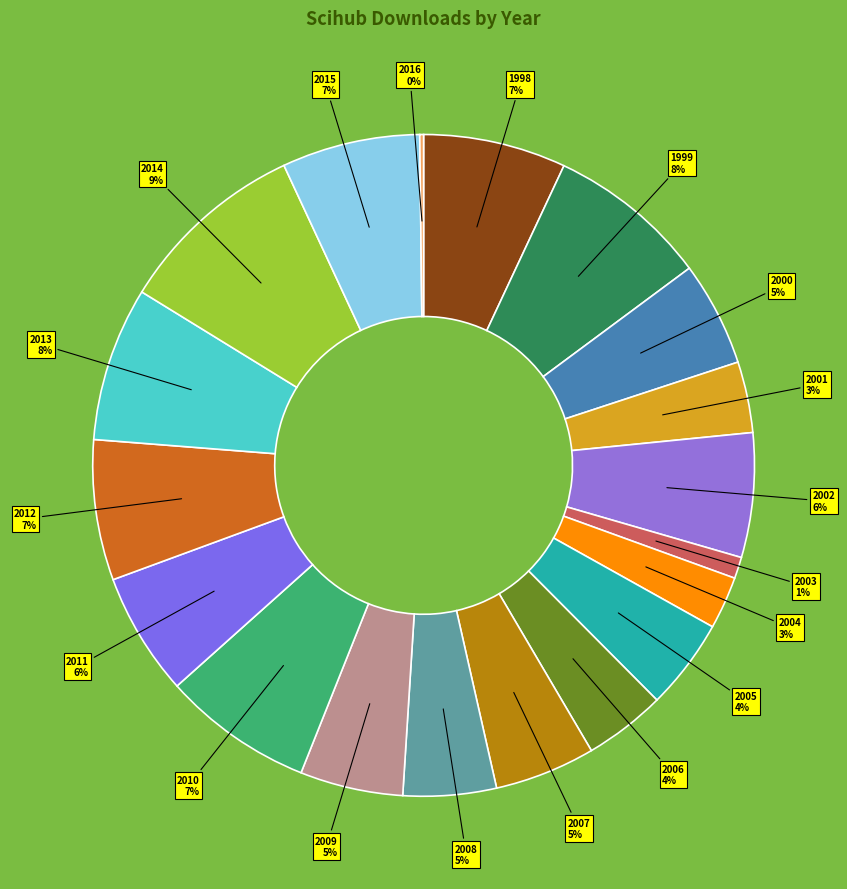

Combined, do 2003 and 2000 account for over 50%?

No